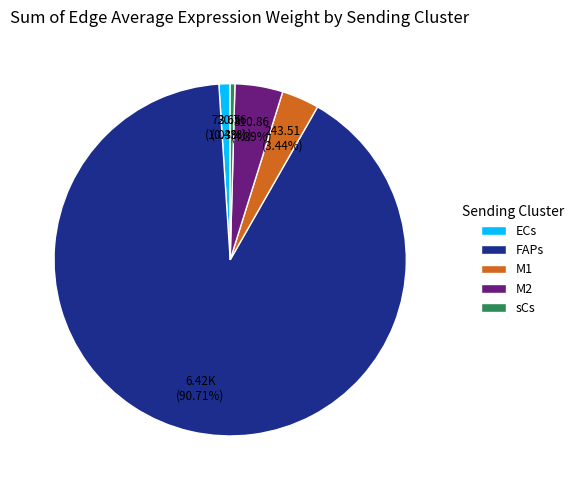

Rank the categories by value from lowest to highest.

sCs, ECs, M1, M2, FAPs